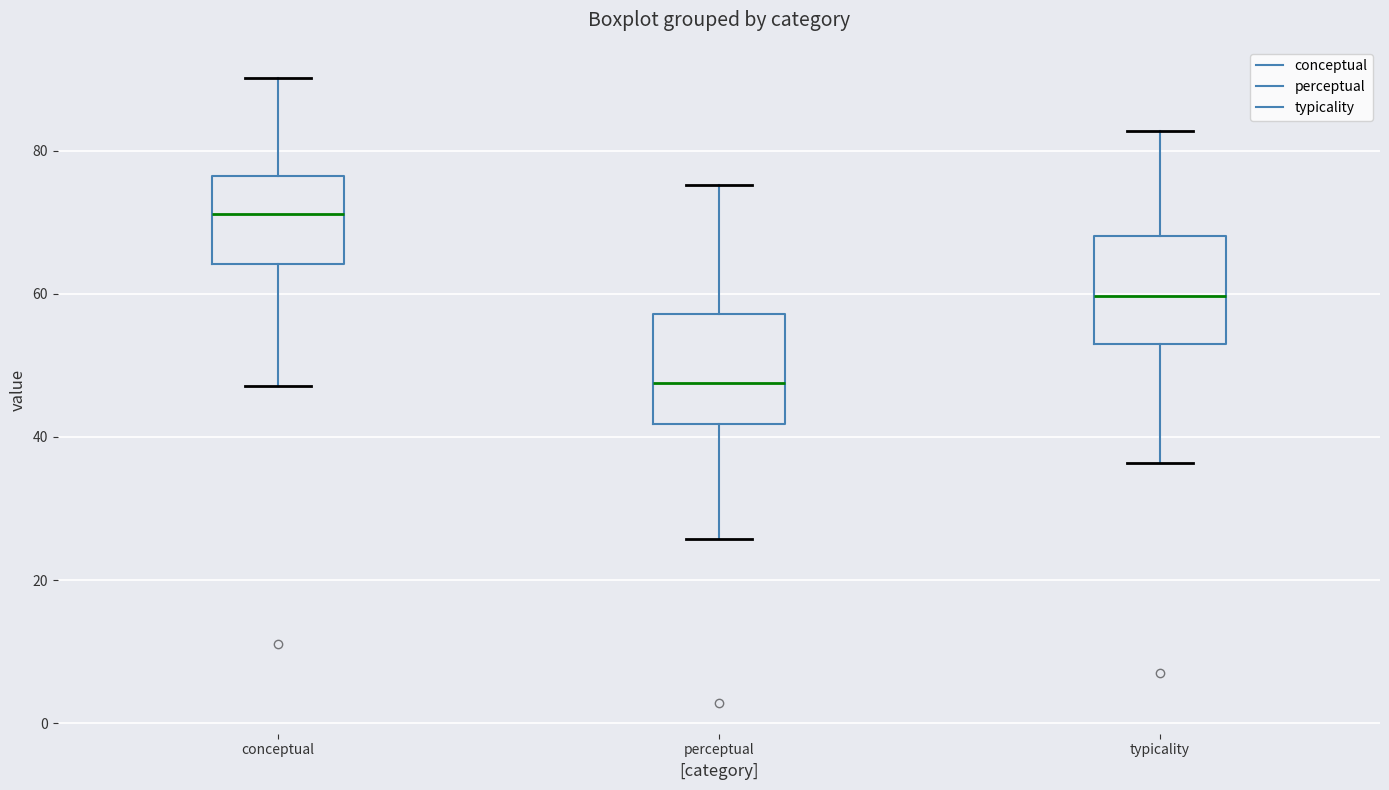

Reading left to right, read every box against the y-axis: the position of its median line, the range the box covers, and the ends of its whiskers. The values are not printed on the chart, so give them approximately, as read against the axis.

conceptual: median 72, box 64 to 76, whiskers 48 to 90
perceptual: median 48, box 42 to 58, whiskers 26 to 76
typicality: median 60, box 54 to 68, whiskers 36 to 82